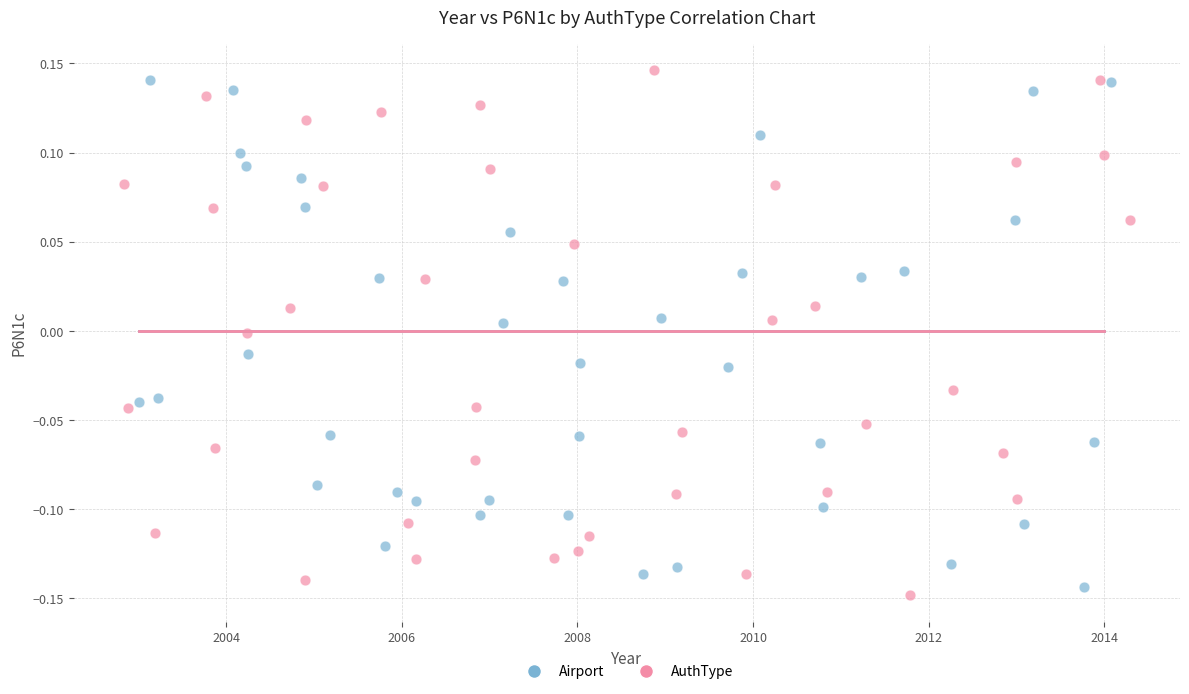

Which series contains the lowest Y value?

AuthType